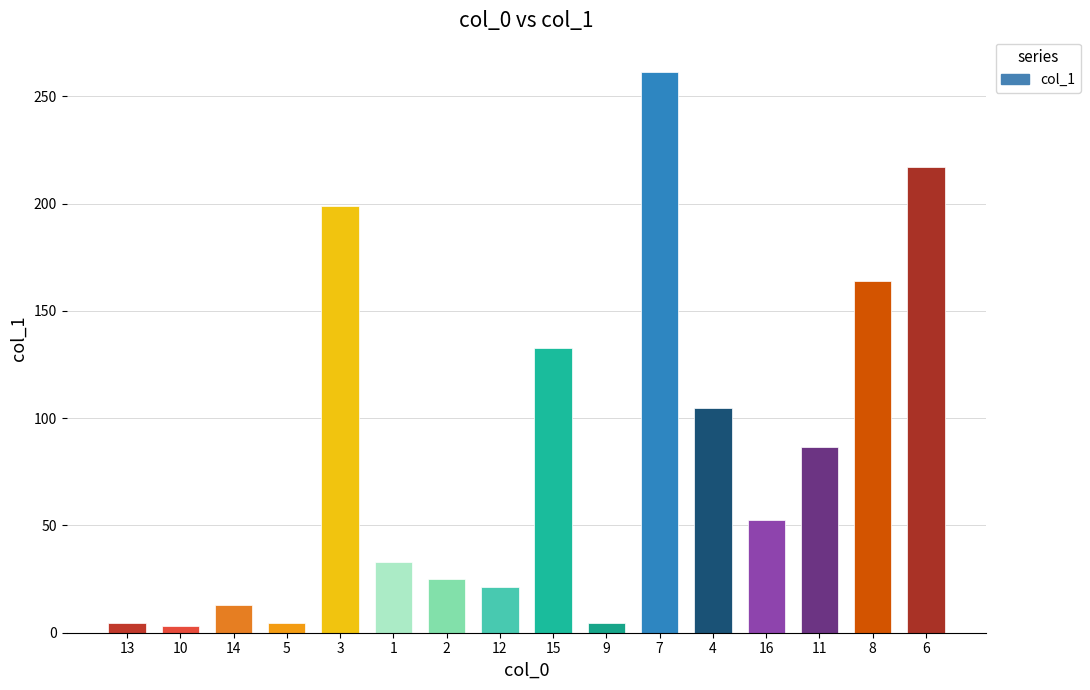

What is the value of the 12th bar from the left?

104.7